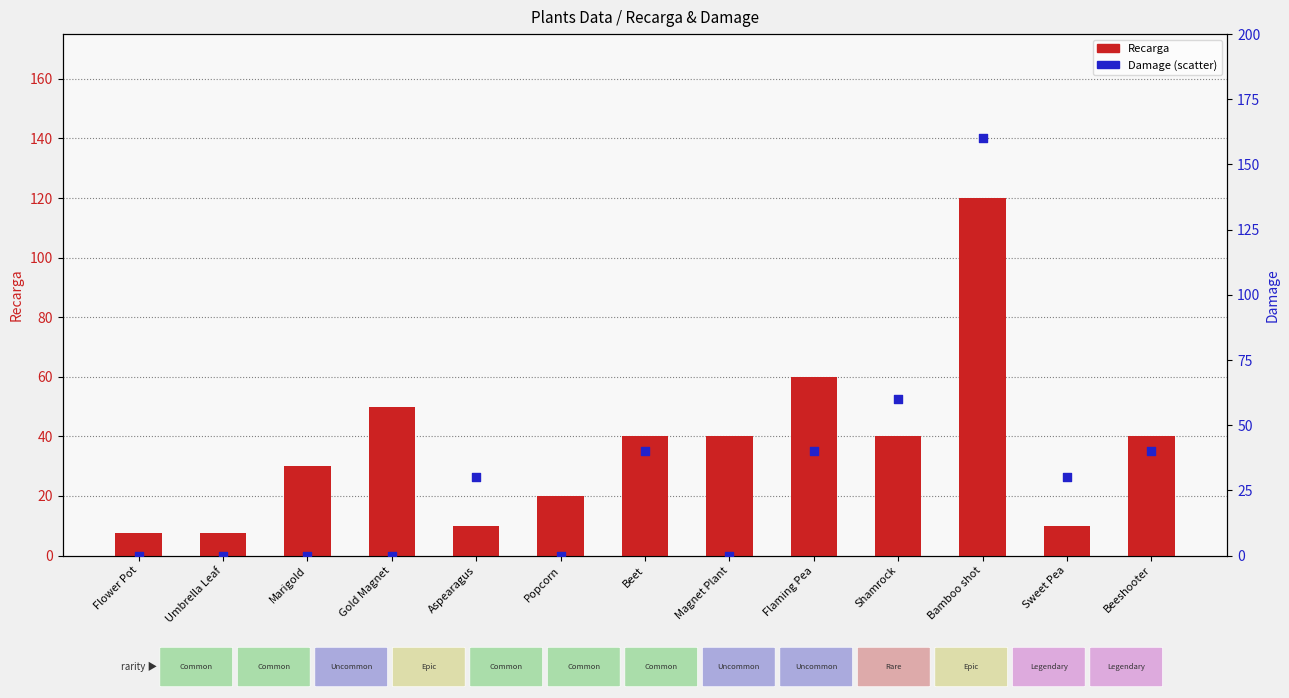

Which series has the largest total across all categories?

Recarga